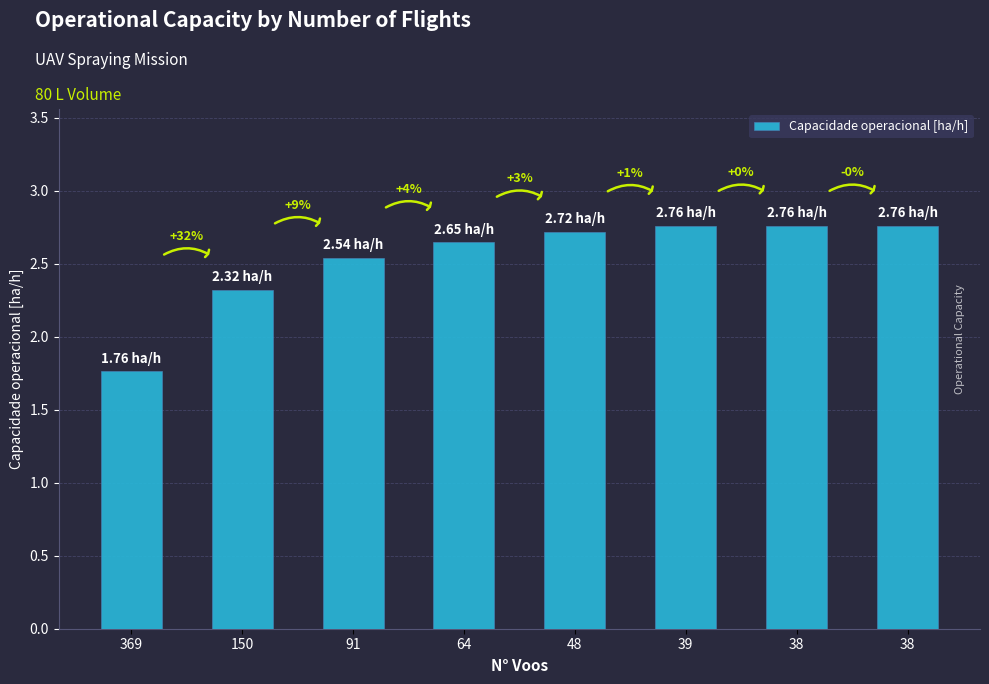

What is the value of the 7th bar from the left?

2.8